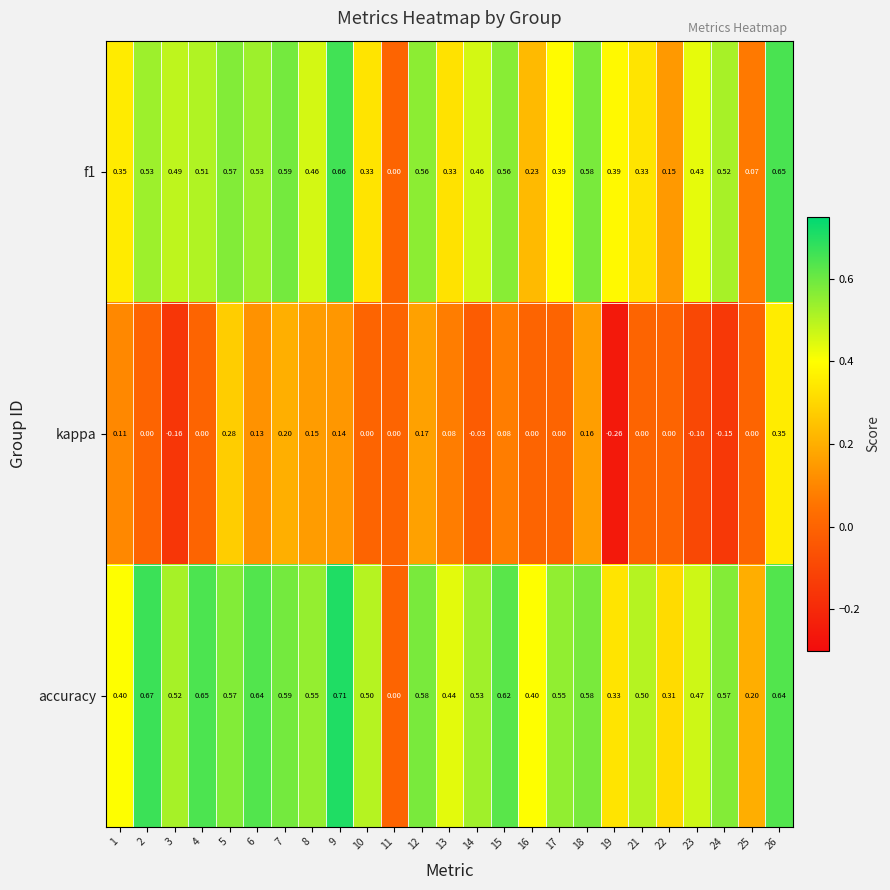

Which series has the largest total across all categories?

accuracy